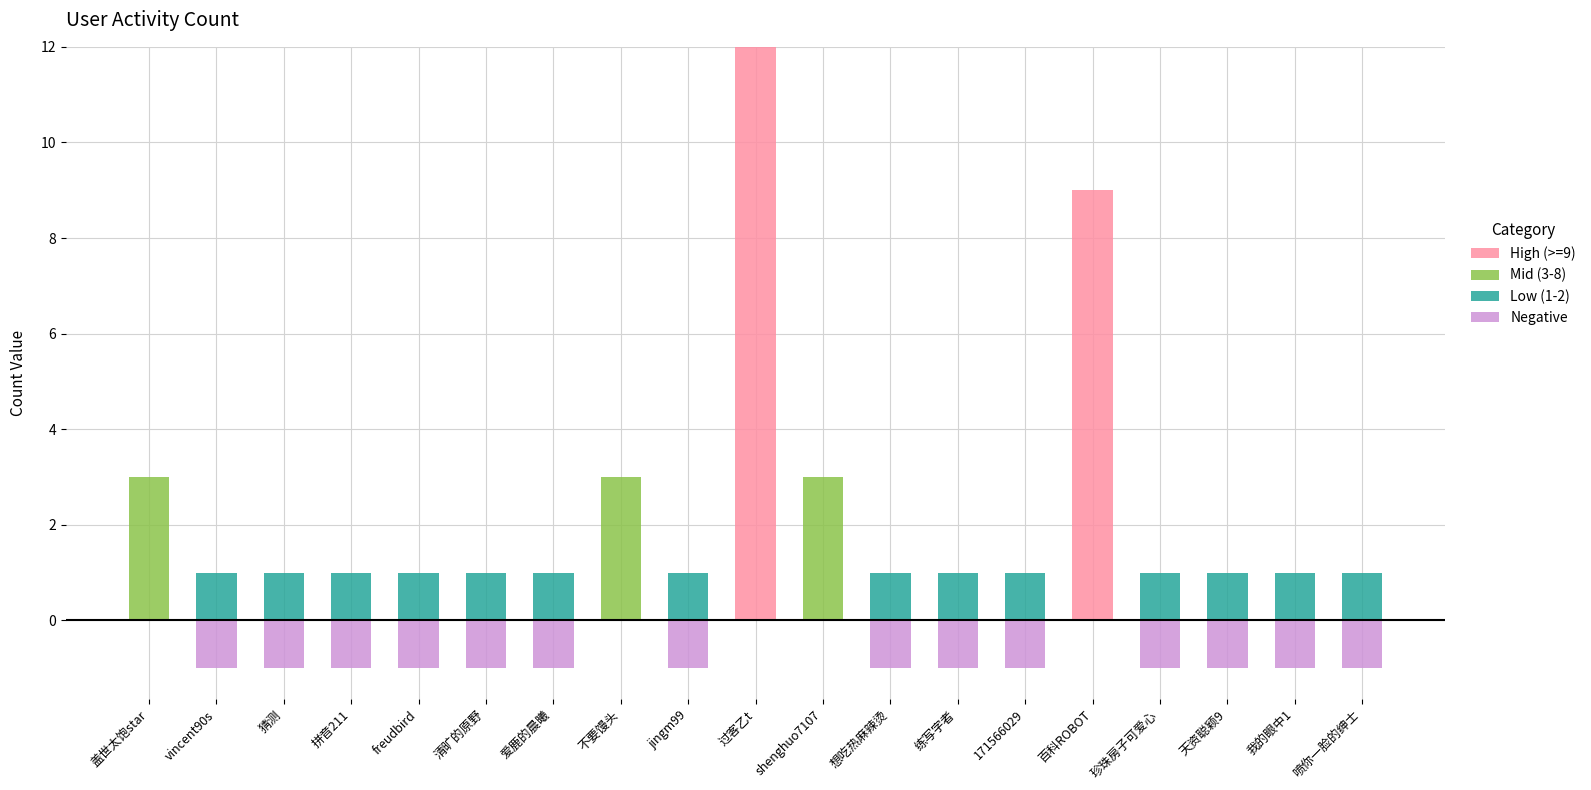

At which category is the sum across all series the highest?

过客乙t